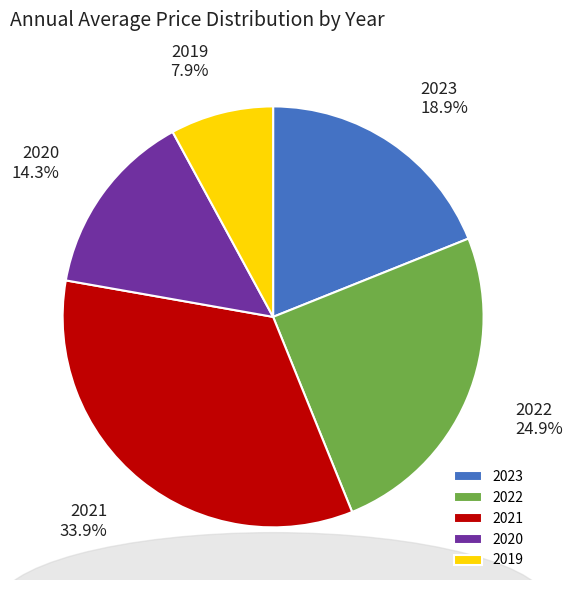

What is the ratio of the value at 2020 to the value at 2021?

0.4